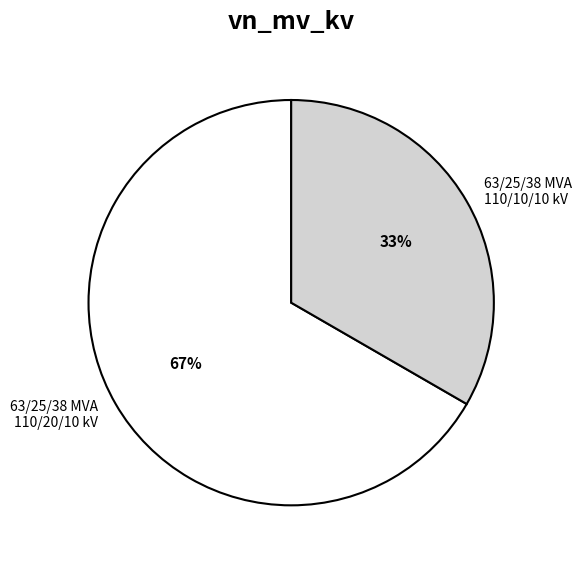

What is the ratio of the value at 63/25/38 MVA 110/10/10 kV to the value at 63/25/38 MVA 110/20/10 kV?

0.5